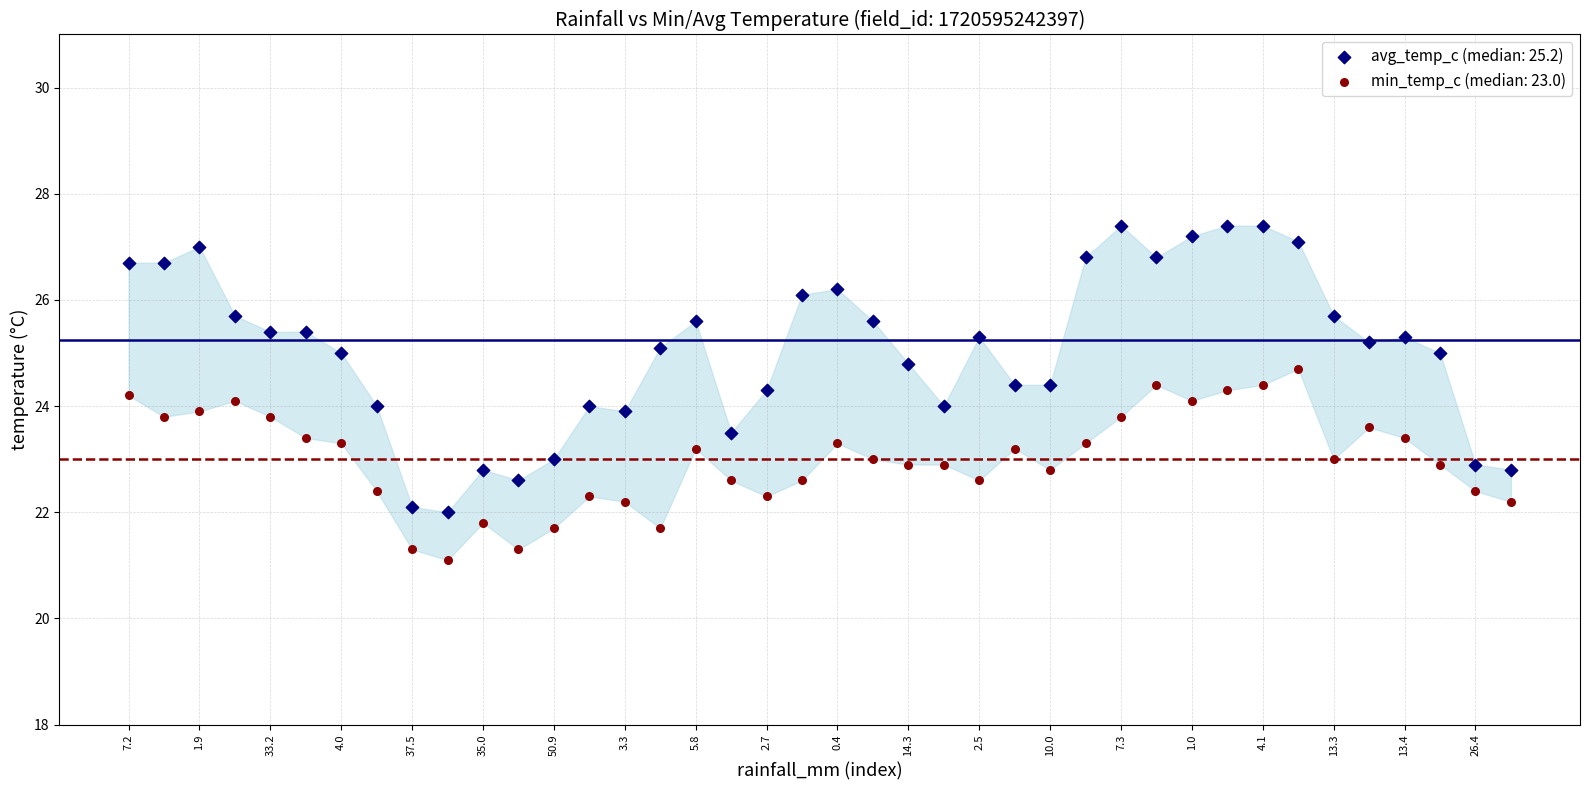

What are all the series names shown in the legend?

avg_temp_c (median: 25.2), min_temp_c (median: 23.0)